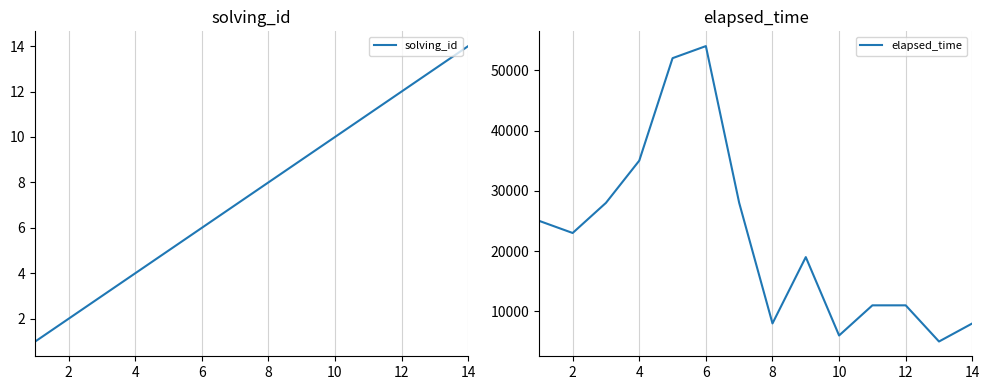

Count the number of categories in the chart.

14